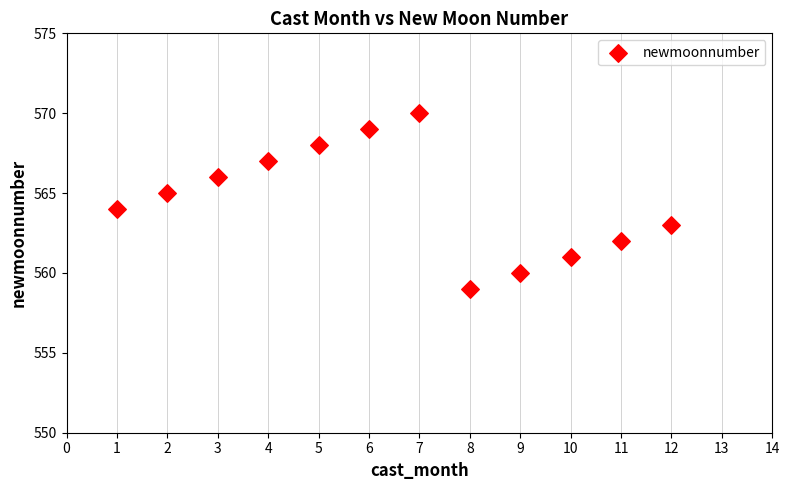

What is the range of X values (max minus min)?

11